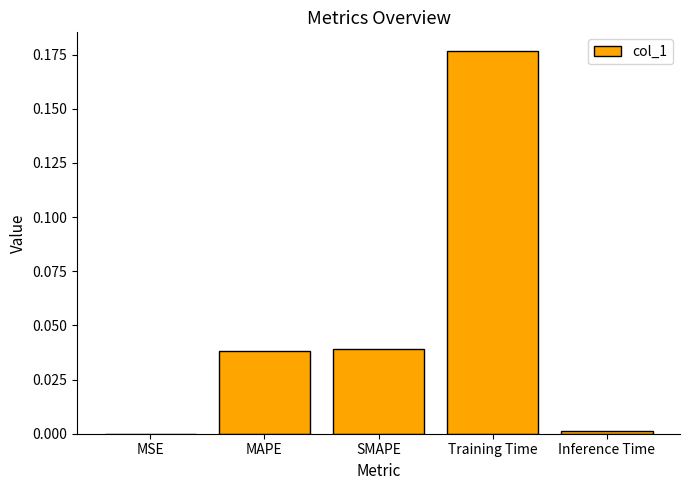

What is the difference between the values at Training Time and MAPE?

0.1